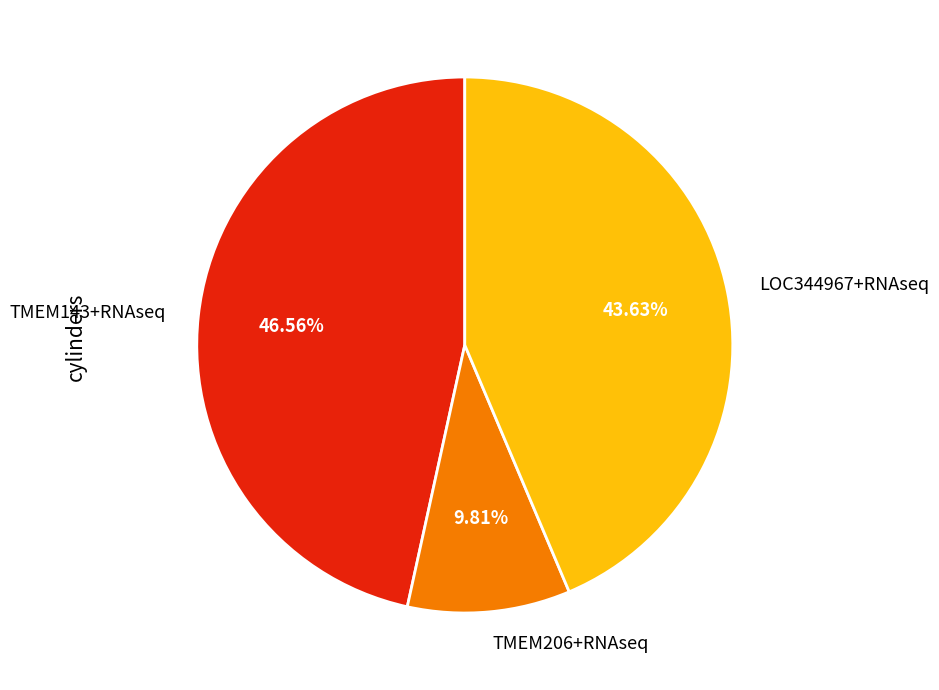

Which category has the biggest portion of the pie?

TMEM143+RNAseq